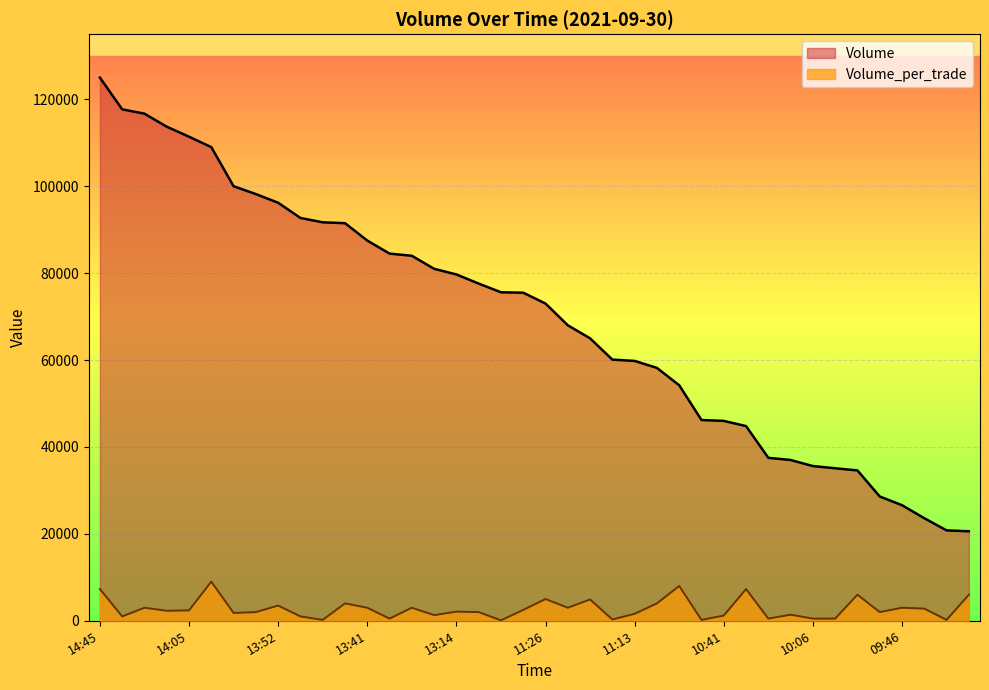

Count the number of categories in the chart.

40